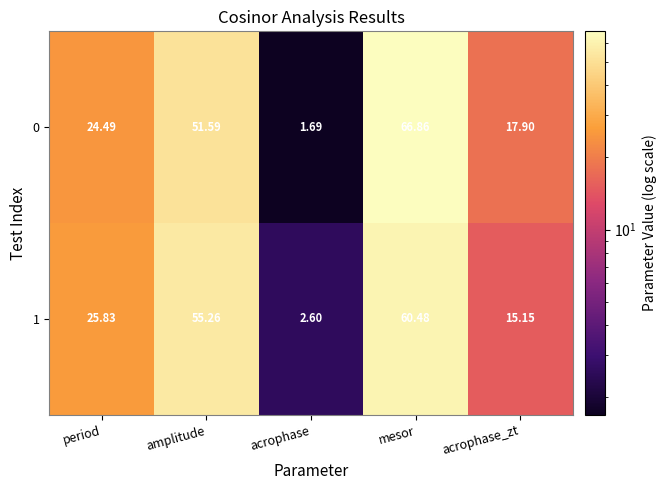

At which category does the chart reach its peak across all series?

mesor